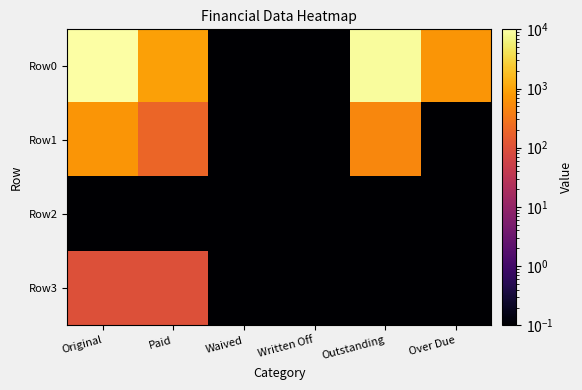

Count the number of data series in this chart.

4